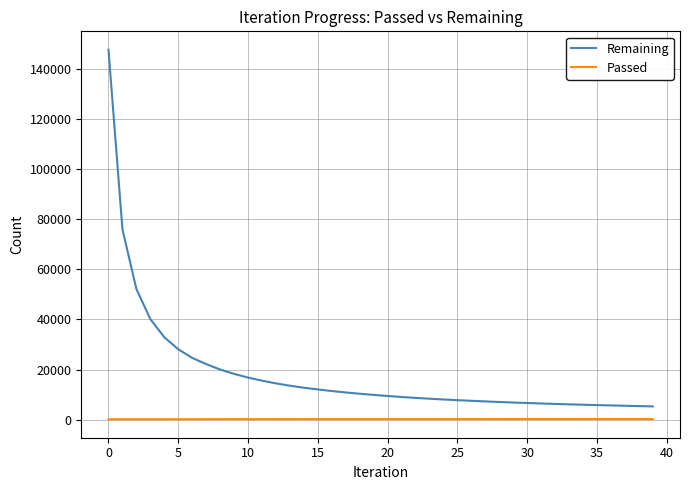

True or false: Passed and Remaining cross at least once.

False